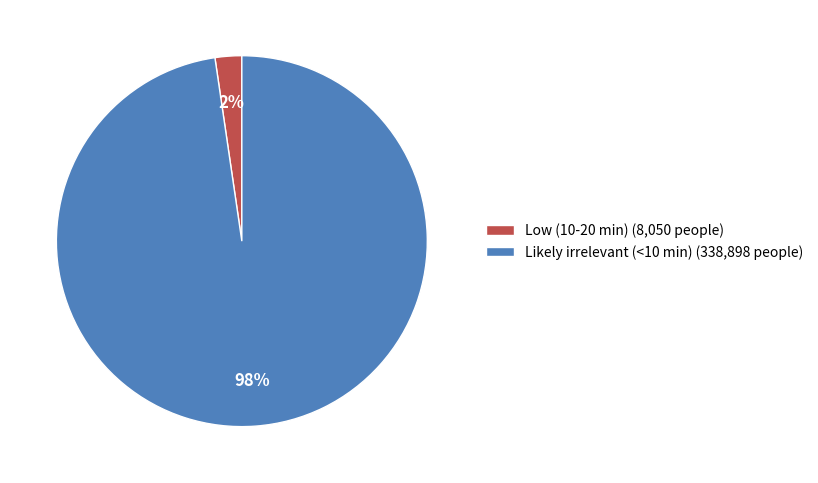

Between Likely irrelevant (<10 min) and Low (10-20 min), which is larger?

Likely irrelevant (<10 min)